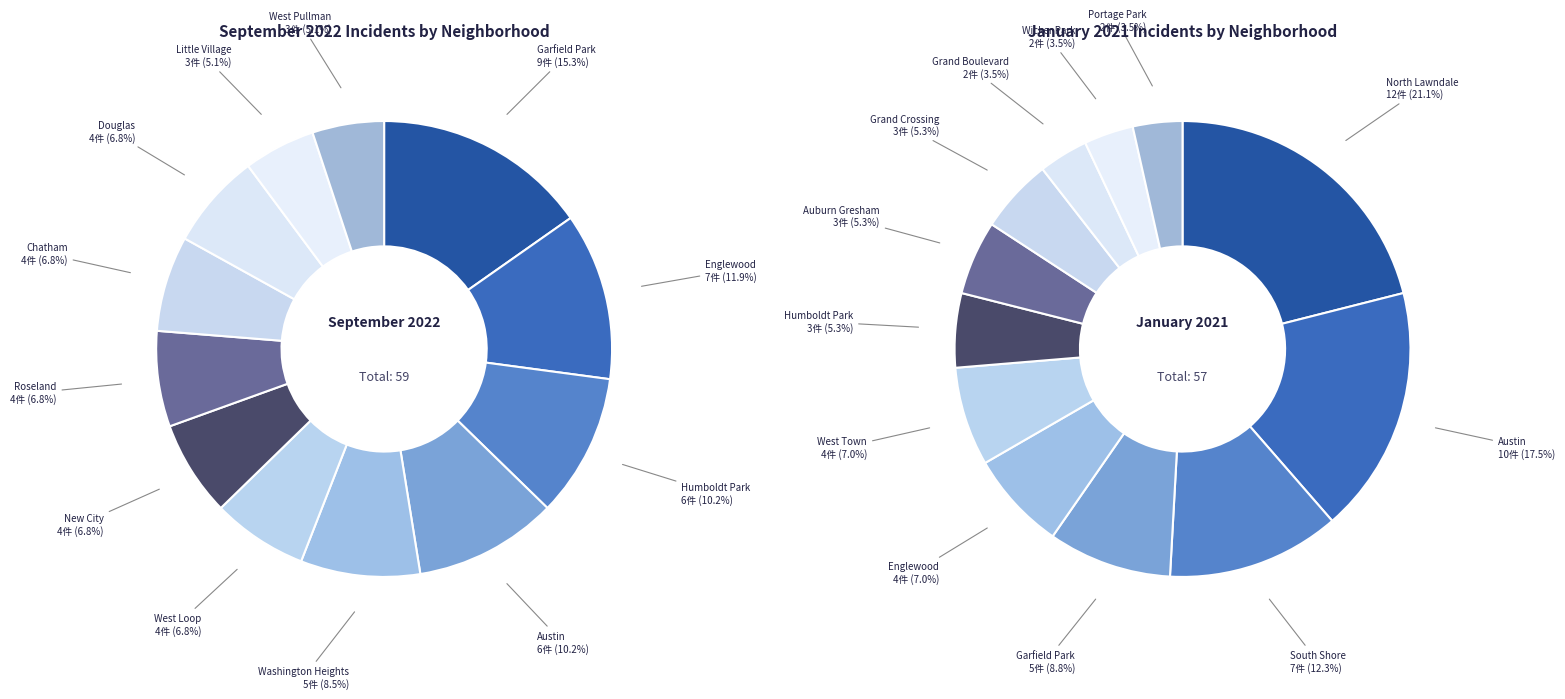

Which category has the biggest portion of the pie?

Garfield Park